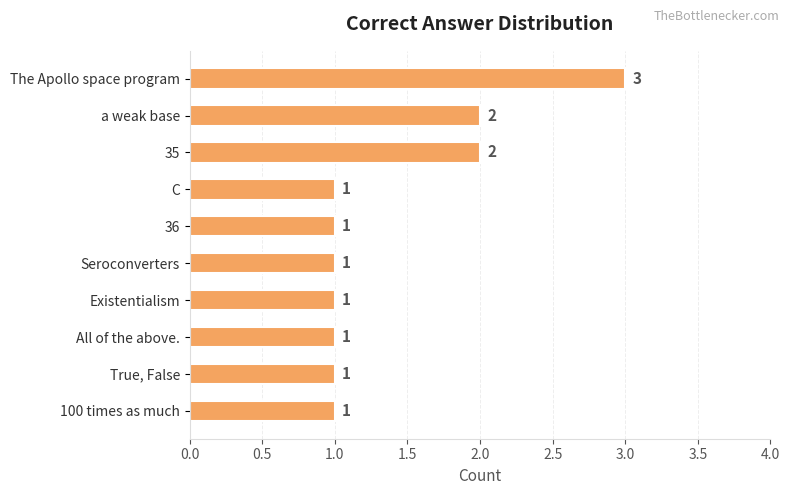

What is the label of the 6th bar from the bottom?

36